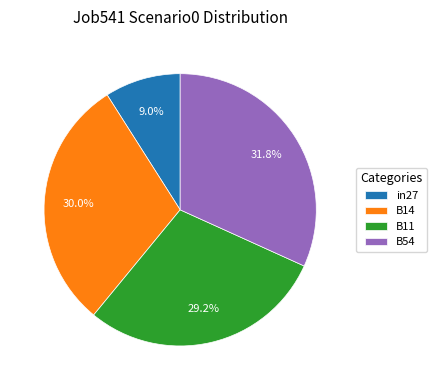

Which category has the smallest portion of the pie?

in27